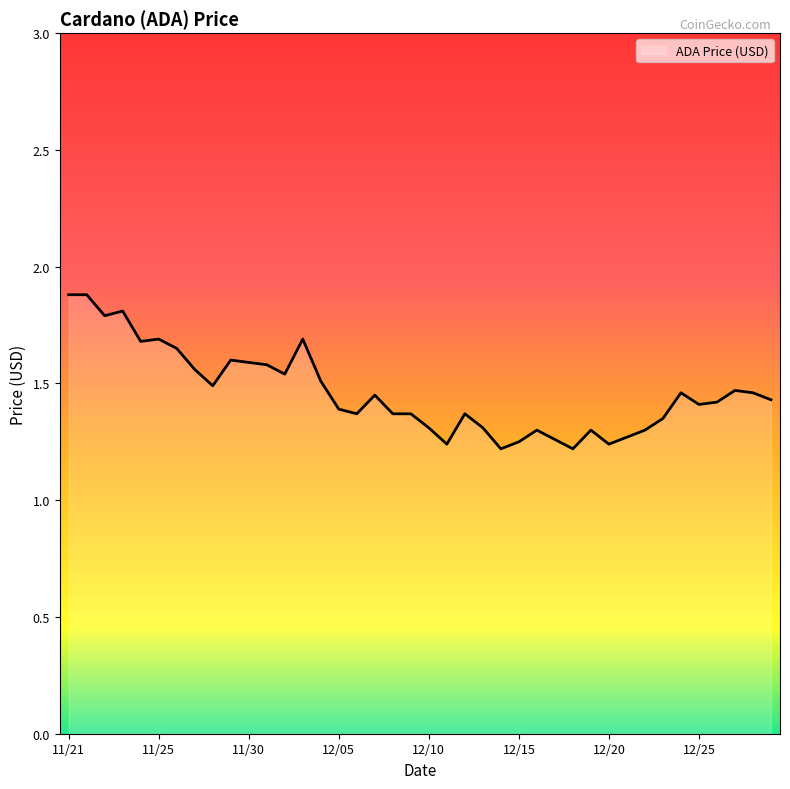

What is the maximum value shown in the chart?

1.9